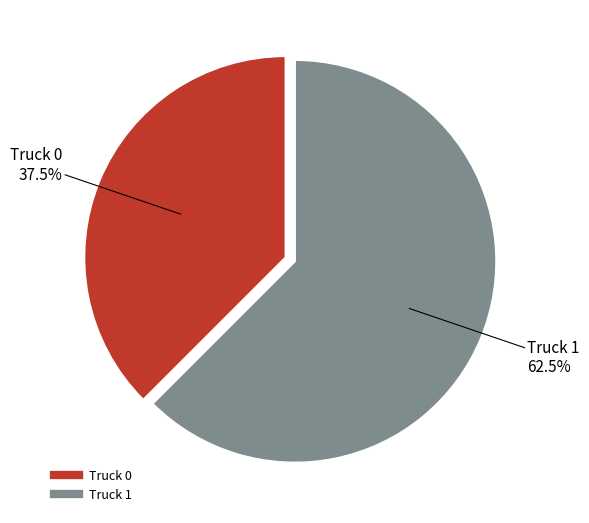

Is Truck 0 the majority of the pie?

No